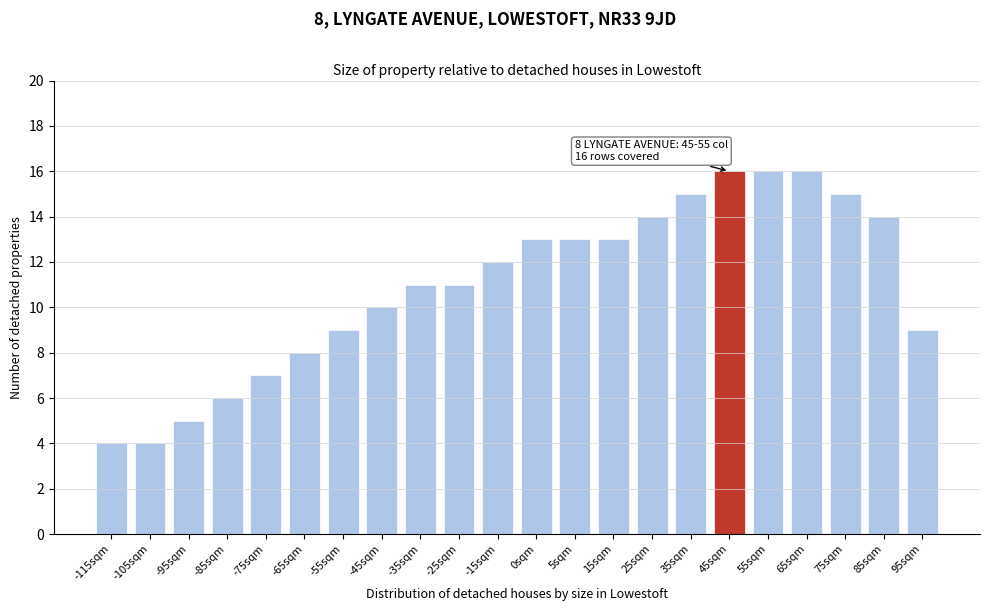

Reading left to right, list all the values displayed in this chart.

-115sqm=4	-105sqm=4	-95sqm=5	-85sqm=6	-75sqm=7	-65sqm=8	-55sqm=9	-45sqm=10	-35sqm=11	-25sqm=11	-15sqm=12	0sqm=13	5sqm=13	15sqm=13	25sqm=14	35sqm=15	45sqm=16	55sqm=16	65sqm=16	75sqm=15	85sqm=14	95sqm=9